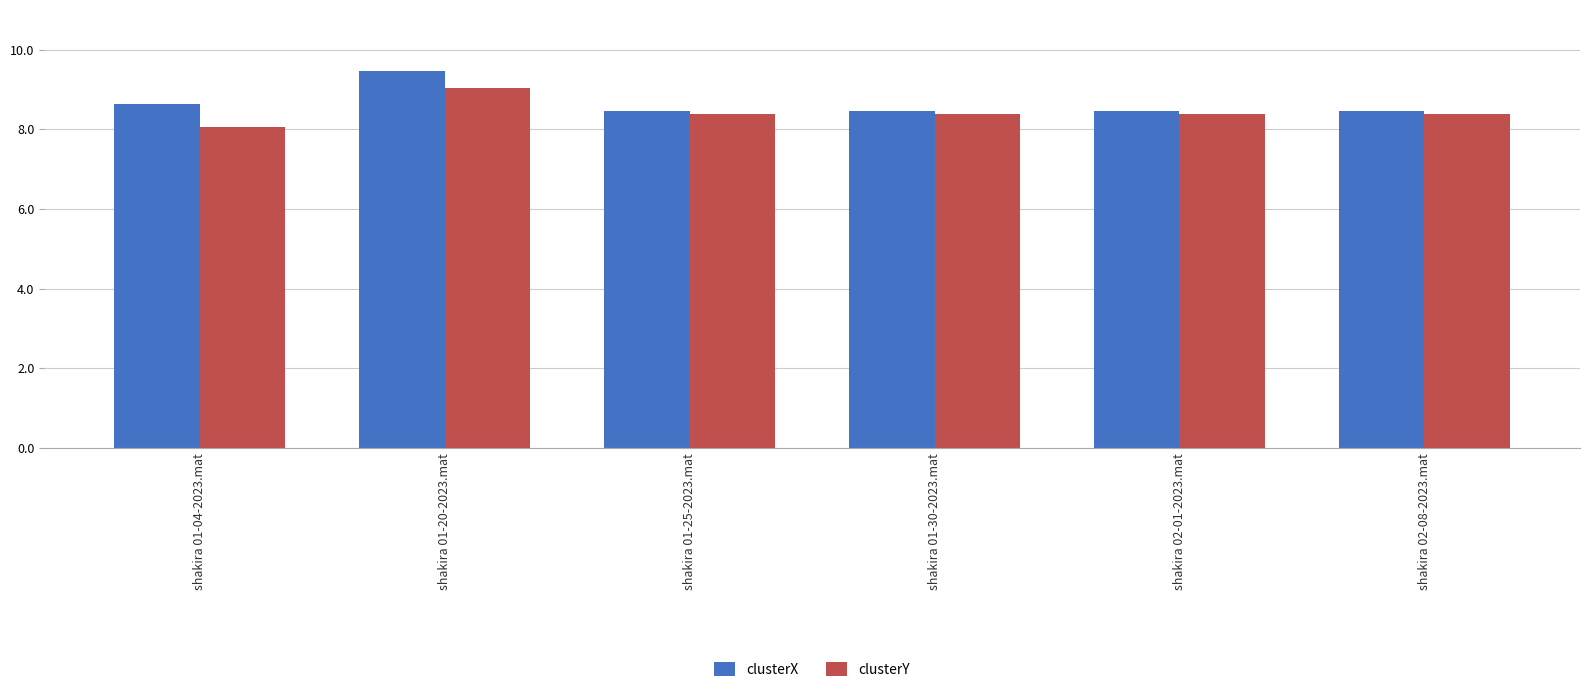

What is the label of the 1st bar from the left?

shakira 01-04-2023.mat